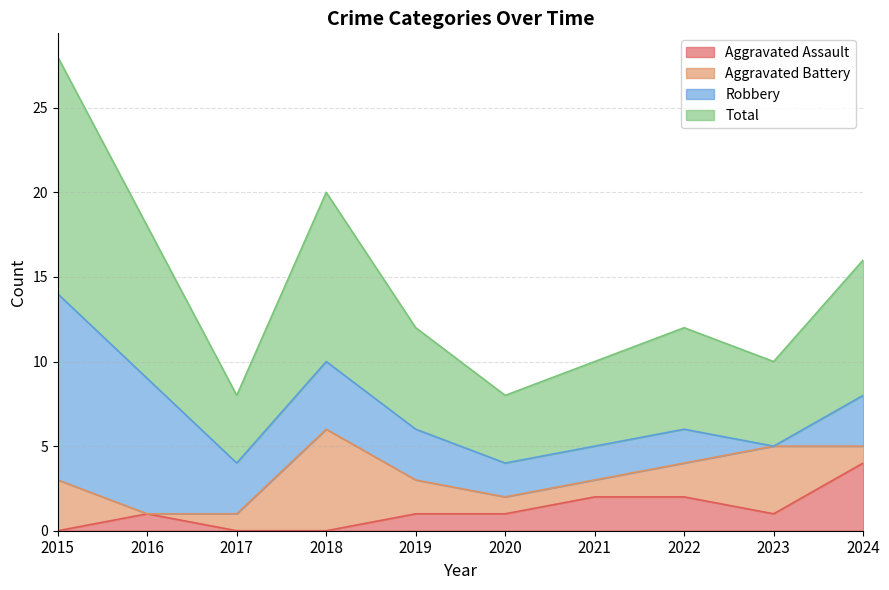

Read the Aggravated Assault value at 2024.

4